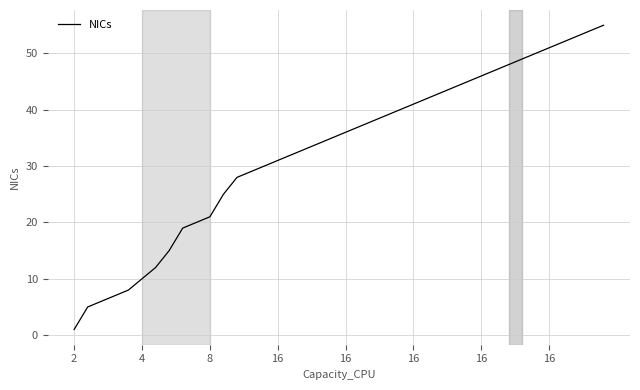

Does the chart have visible grid lines?

Yes